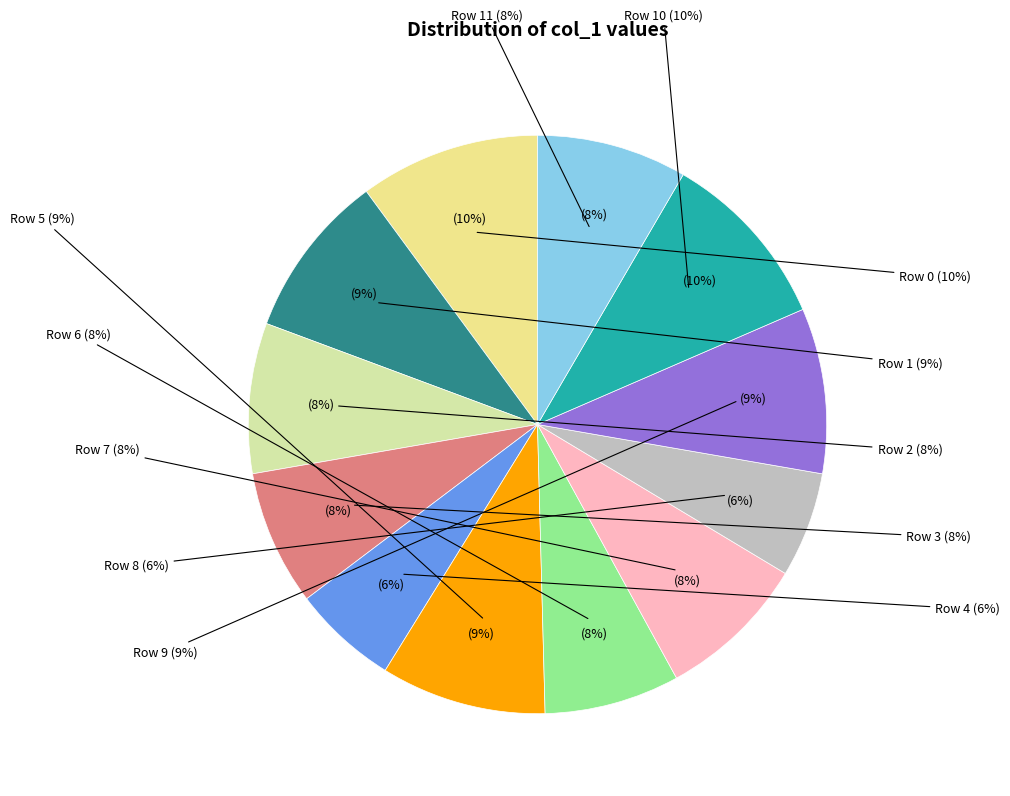

To the nearest percent, what is the average slice percentage?

8%